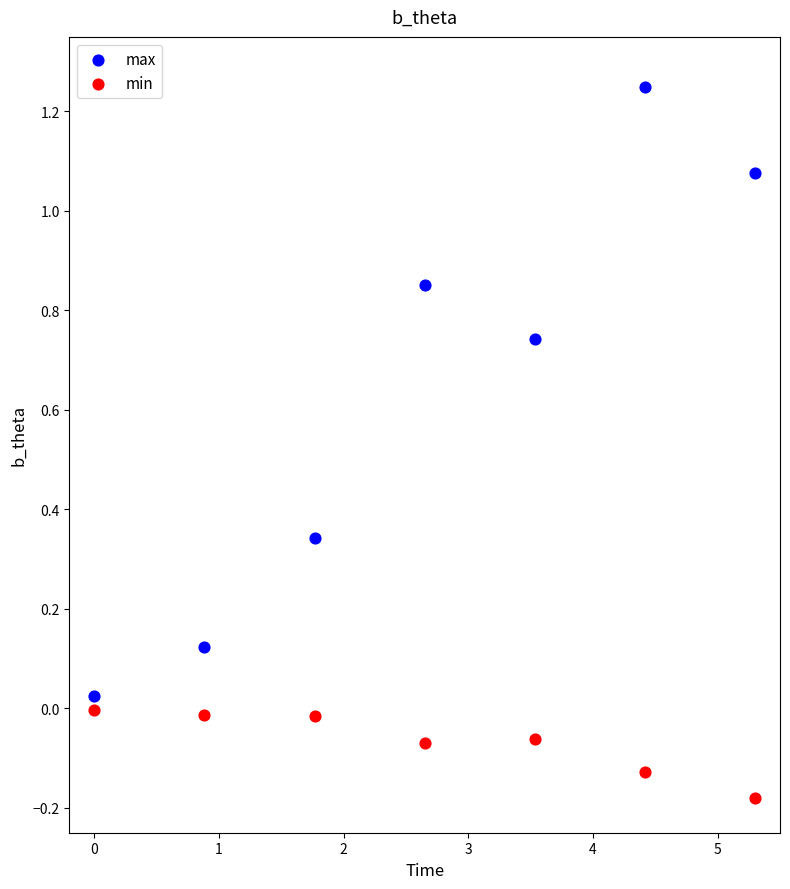

Which series has the largest Y range (max minus min)?

max